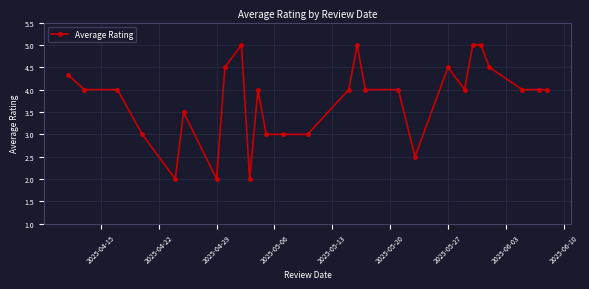

What is the difference between the maximum and minimum values?

3.0